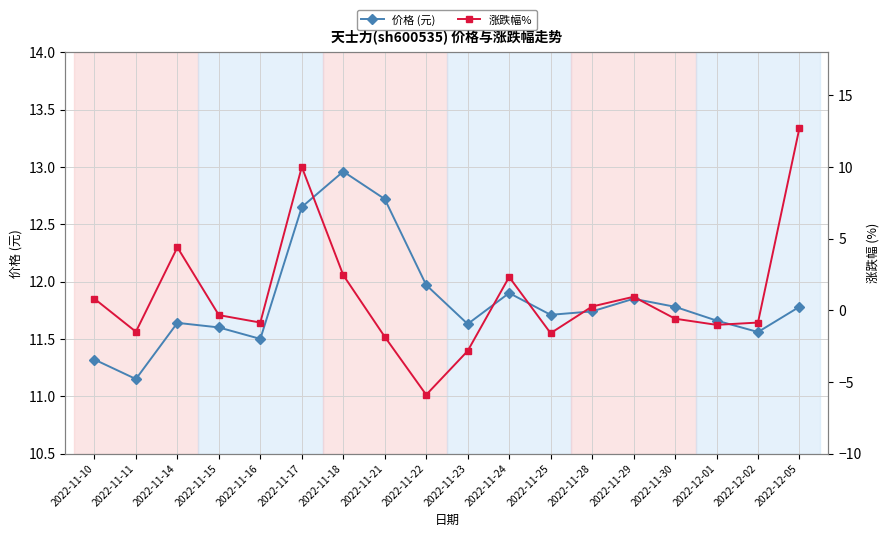

Is it true that 价格 (元) equals 5.0 at 2022-11-14?

False